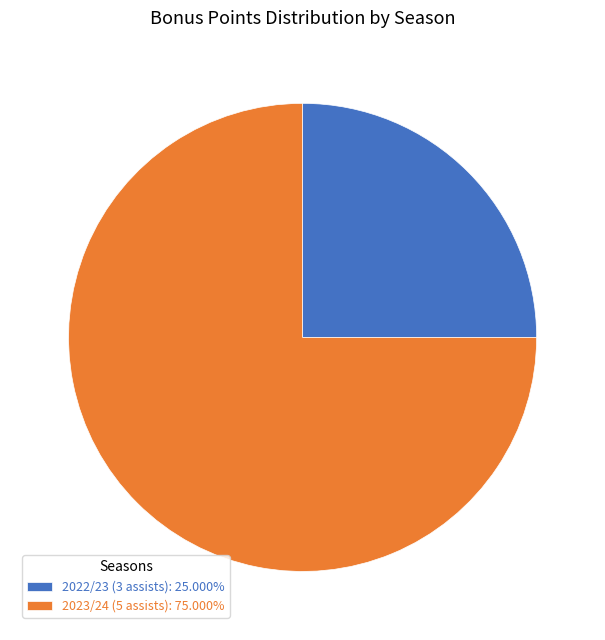

What is the smallest slice in the pie chart?

2022/23 (3 assists)